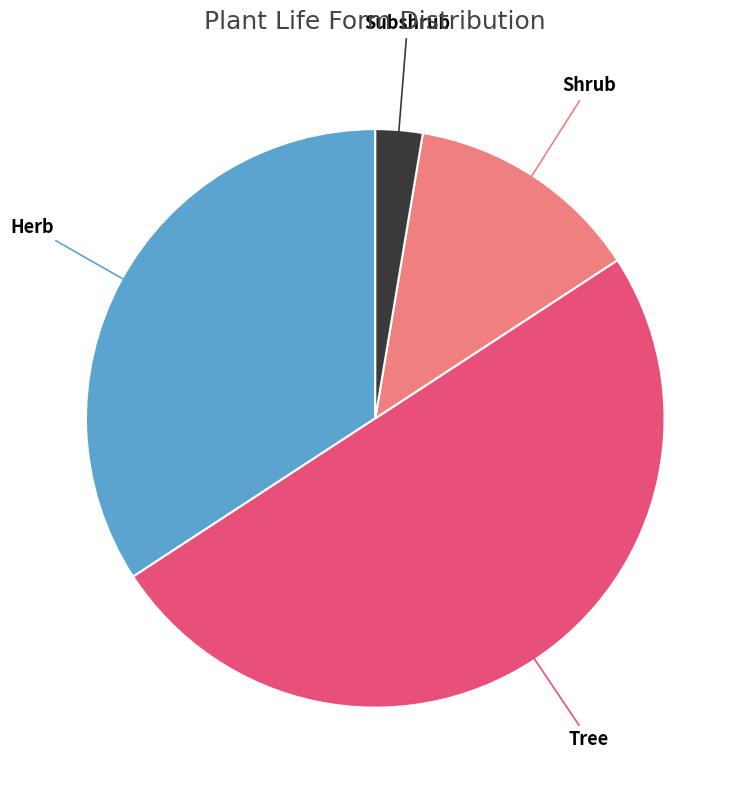

Does Subshrub represent more than half of the total?

No